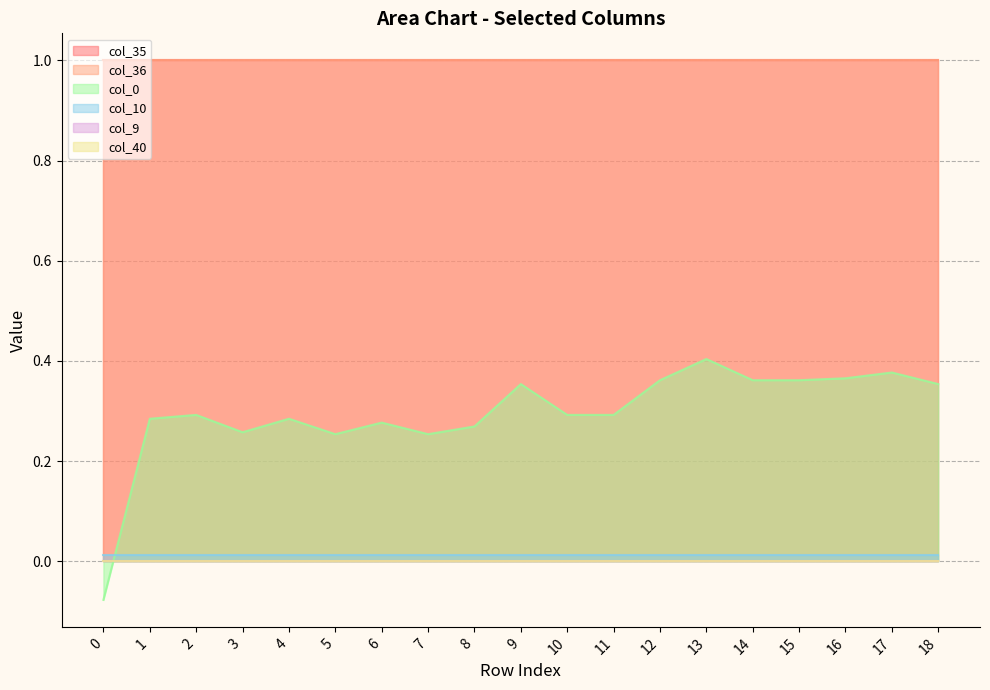

True or false: col_10 has a value of 0.0 at 16.

False